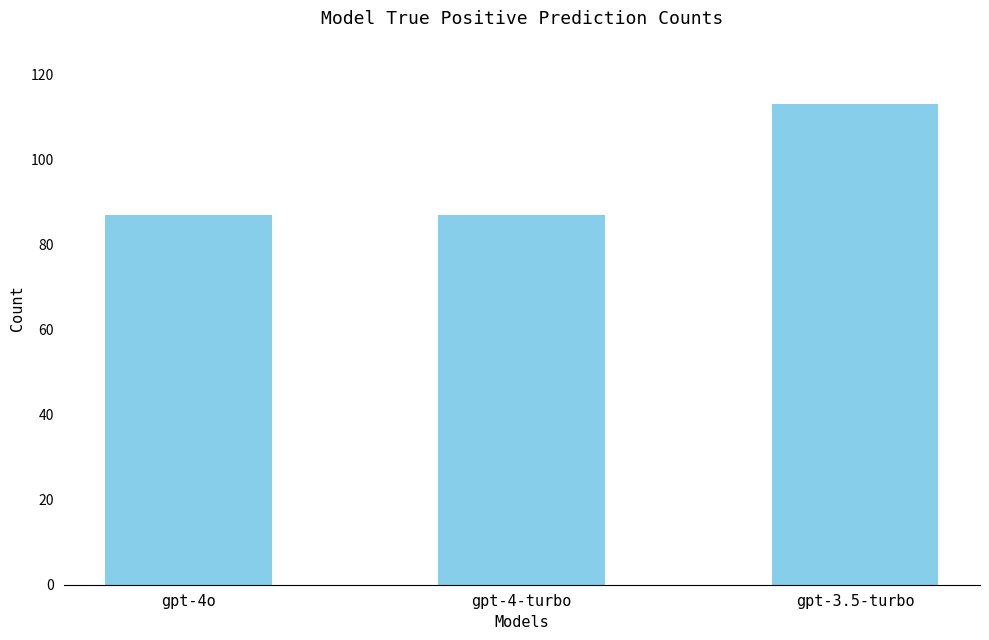

What is the sum of the values at gpt-4-turbo and gpt-3.5-turbo?

200